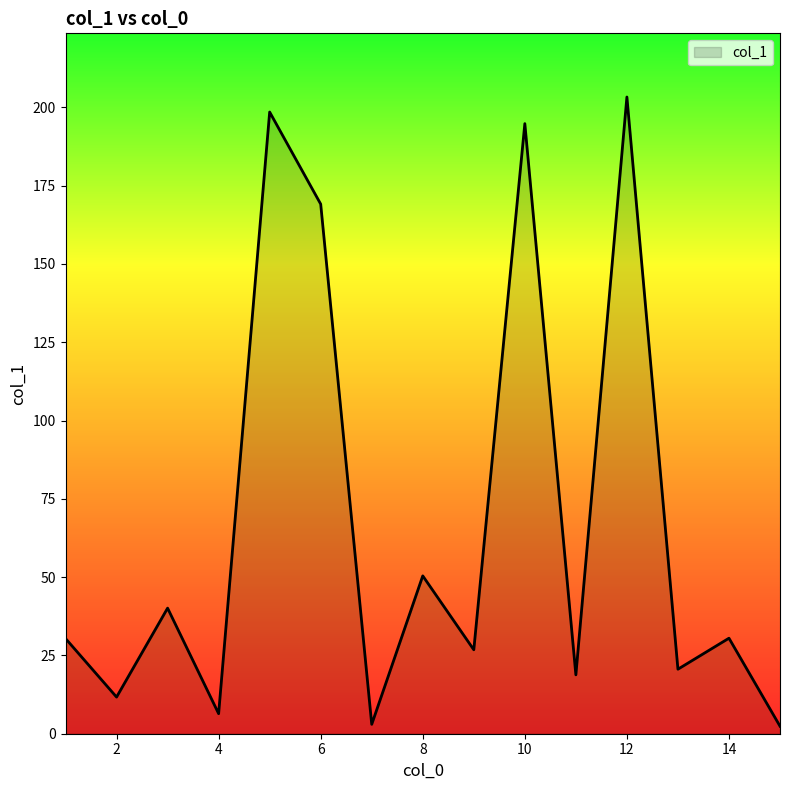

Does the chart display data point markers on the line(s)?

No